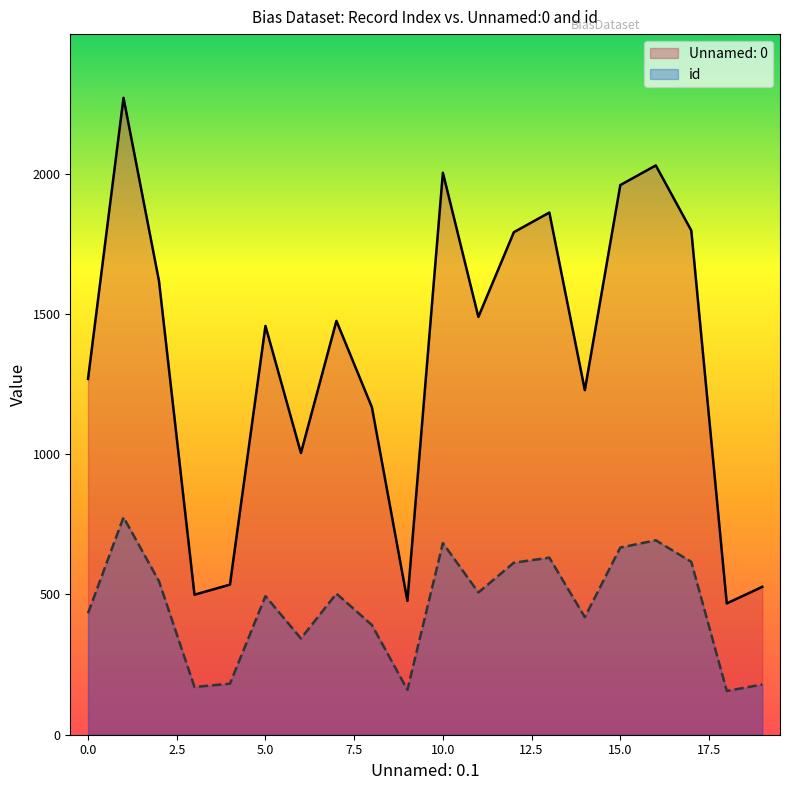

How many lines are shown in the chart?

2